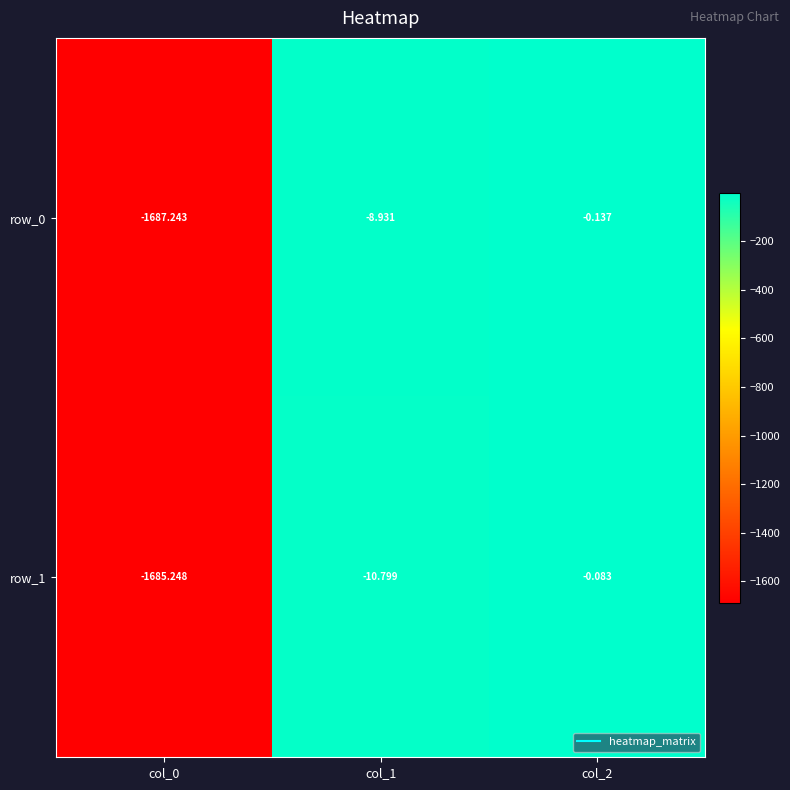

Which series has the largest total across all categories?

row_1